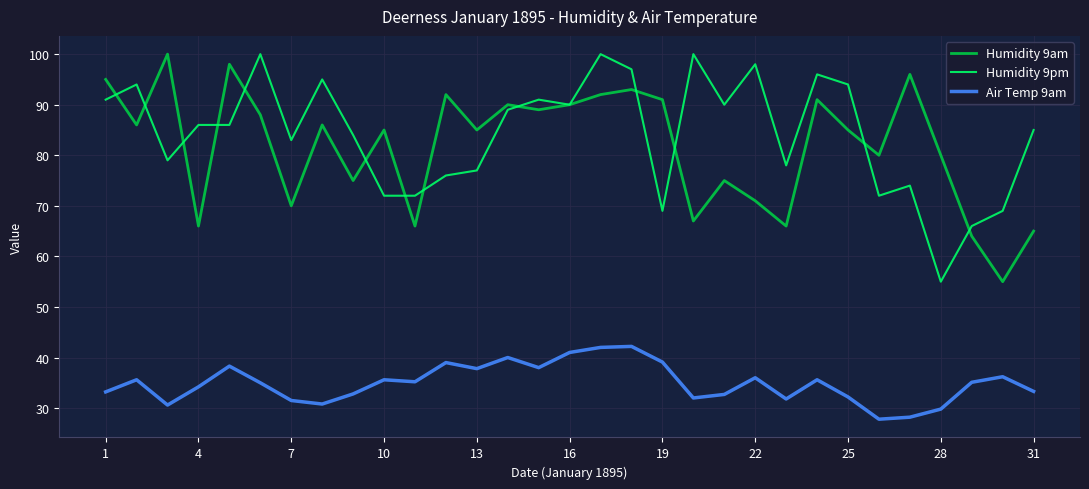

What is the greatest value displayed?

100.0